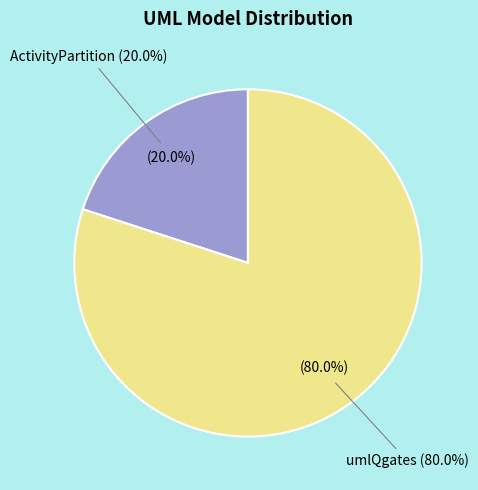

The ActivityPartition slice represents 20% of the pie. True or false?

True